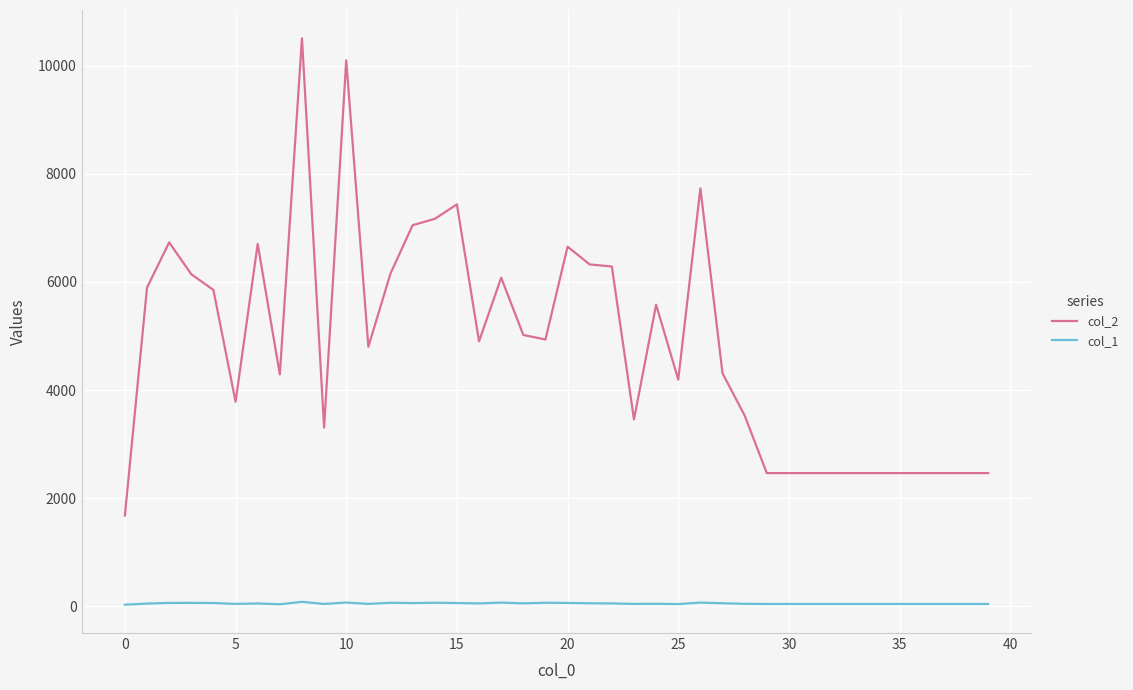

What is the sum of all col_2 values?

193675